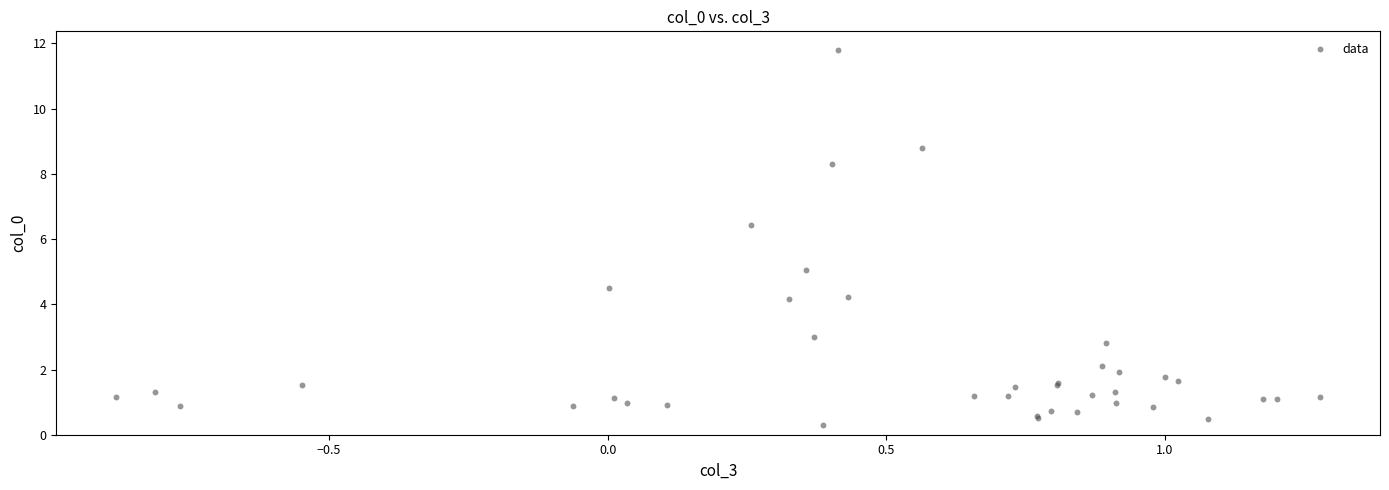

What Y value in the scatter plot is closest to 6?

6.4